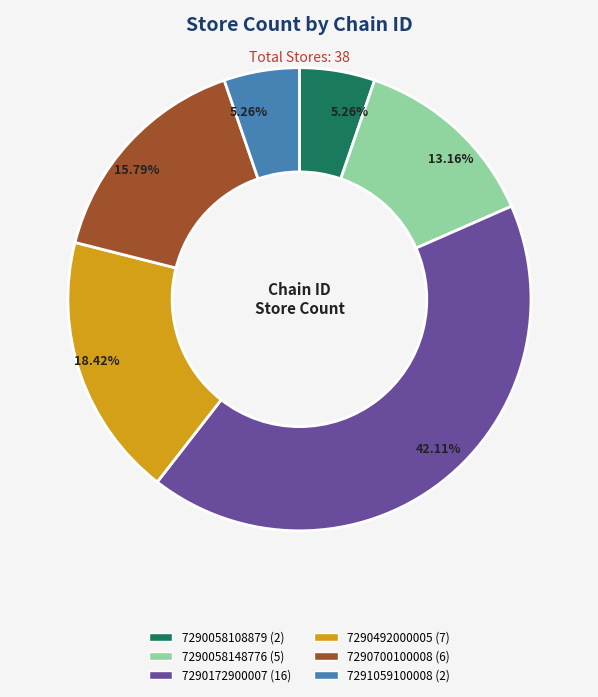

Combined, what portion of the pie is 7290058148776 and 7290172900007?

55.3%